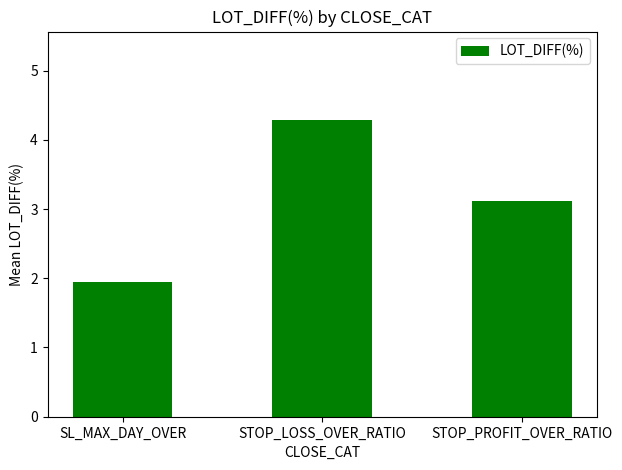

Rank the categories by value from lowest to highest.

SL_MAX_DAY_OVER, STOP_PROFIT_OVER_RATIO, STOP_LOSS_OVER_RATIO